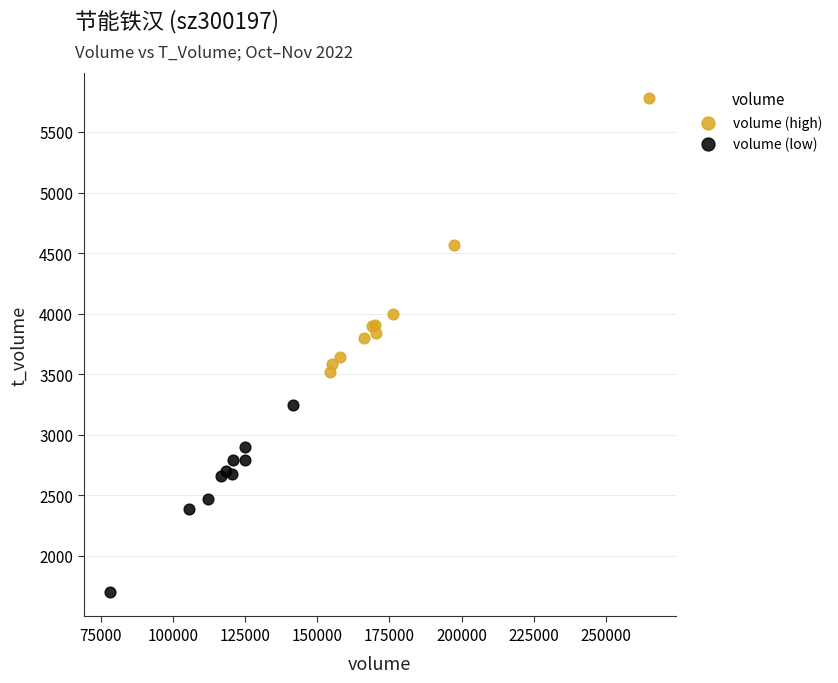

Which series reaches the maximum Y coordinate?

volume (high)